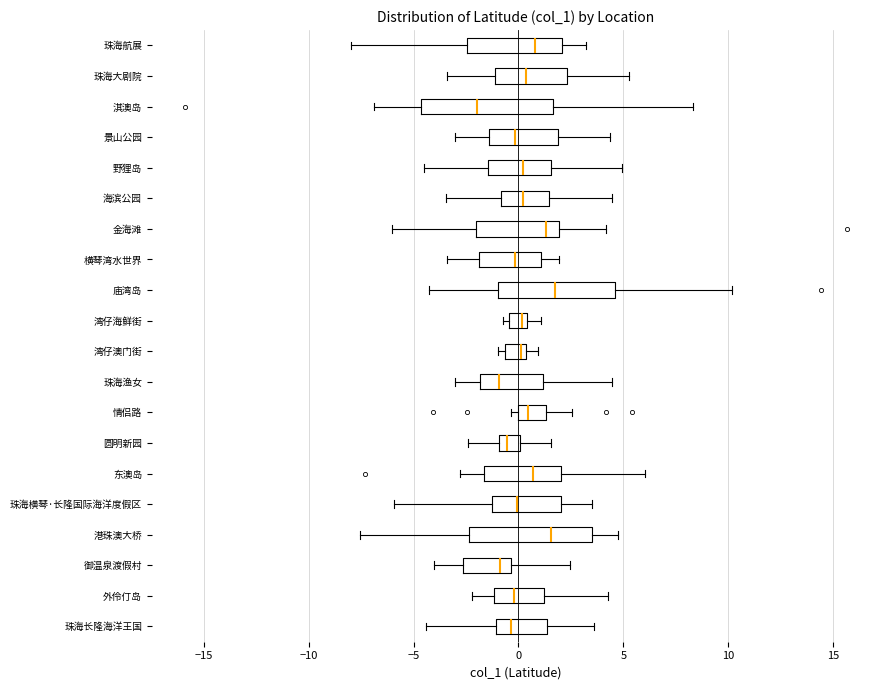

Where does the median line of the box for 野狸岛 sit on the x-axis? The values are not printed on the chart, so give them approximately, as read against the axis.

0.0